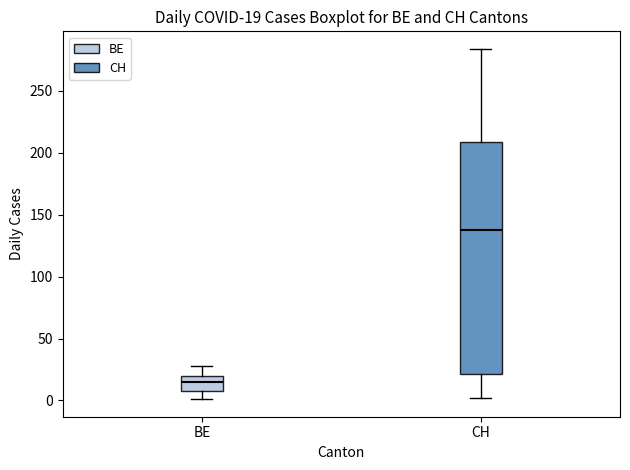

Comparing the boxes themselves (not the whiskers), which one is the tallest?

CH